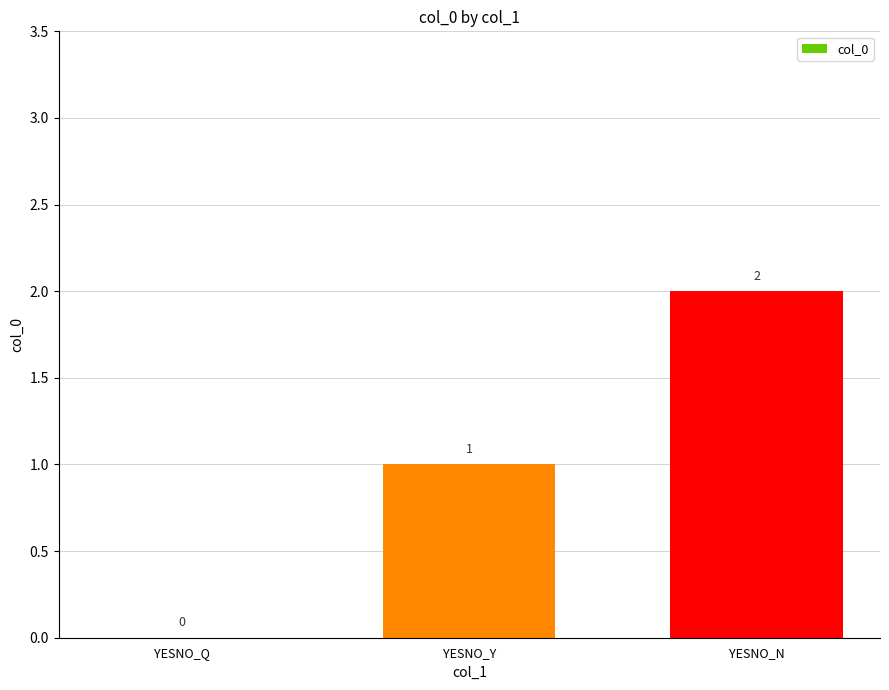

Reading left to right, list all the values displayed in this chart.

YESNO_Q=0	YESNO_Y=1	YESNO_N=2